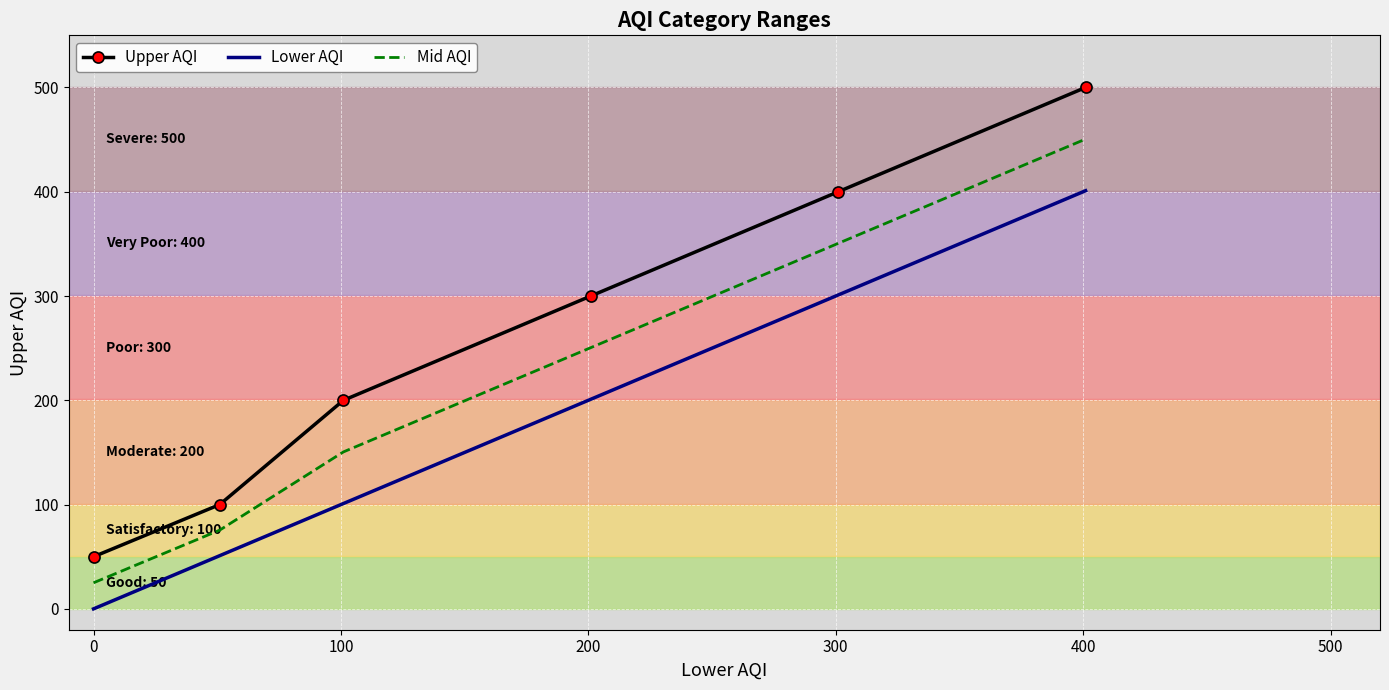

Which series has the largest range (max minus min)?

Upper AQI